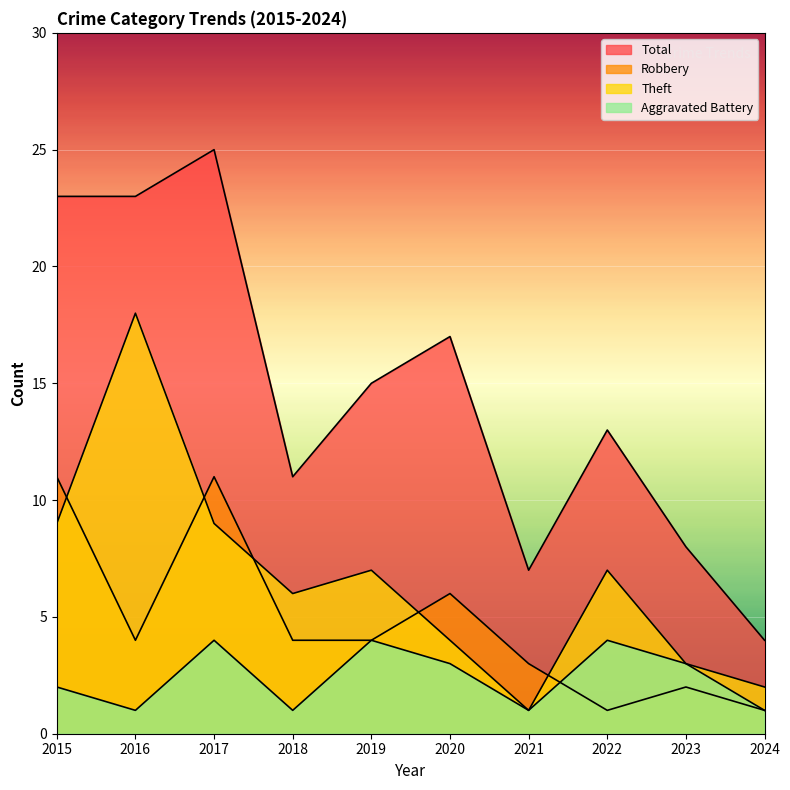

At which category does Robbery reach its first local valley?

2016